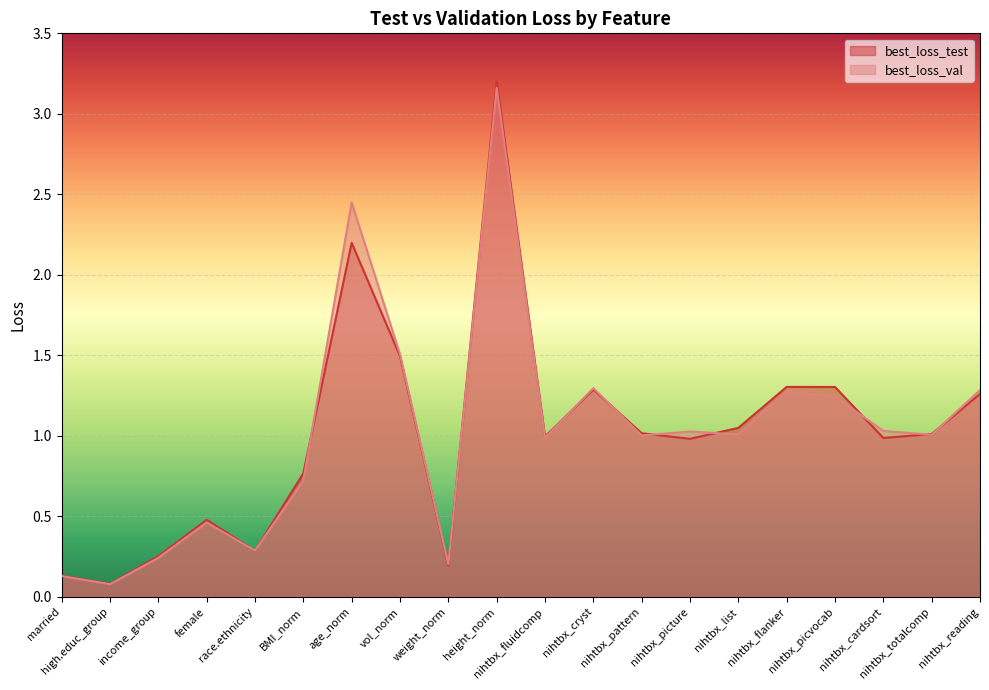

Reading left to right, what are all the values shown in this chart?

best_loss_test: 0.1	0.1	0.3	0.5	0.3	0.8	2.2	1.5	0.2	3.2	1.0	1.3	1.0	1.0	1.0	1.3	1.3	1.0	1.0	1.3
best_loss_val: 0.1	0.1	0.2	0.5	0.3	0.7	2.5	1.5	0.2	3.2	1.0	1.3	1.0	1.0	1.0	1.3	1.2	1.0	1.0	1.3